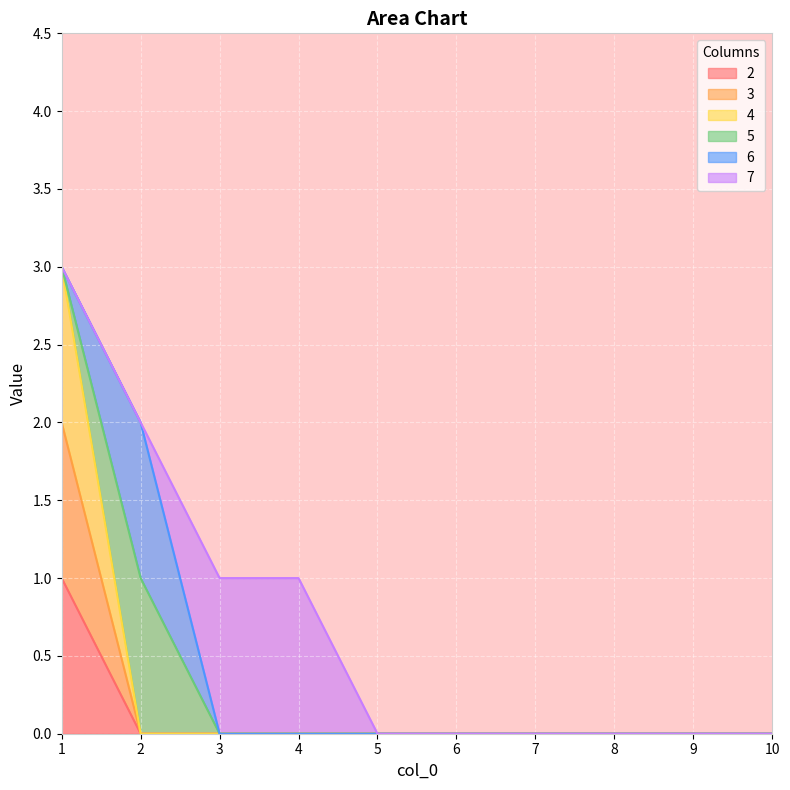

How many lines are shown in the chart?

6